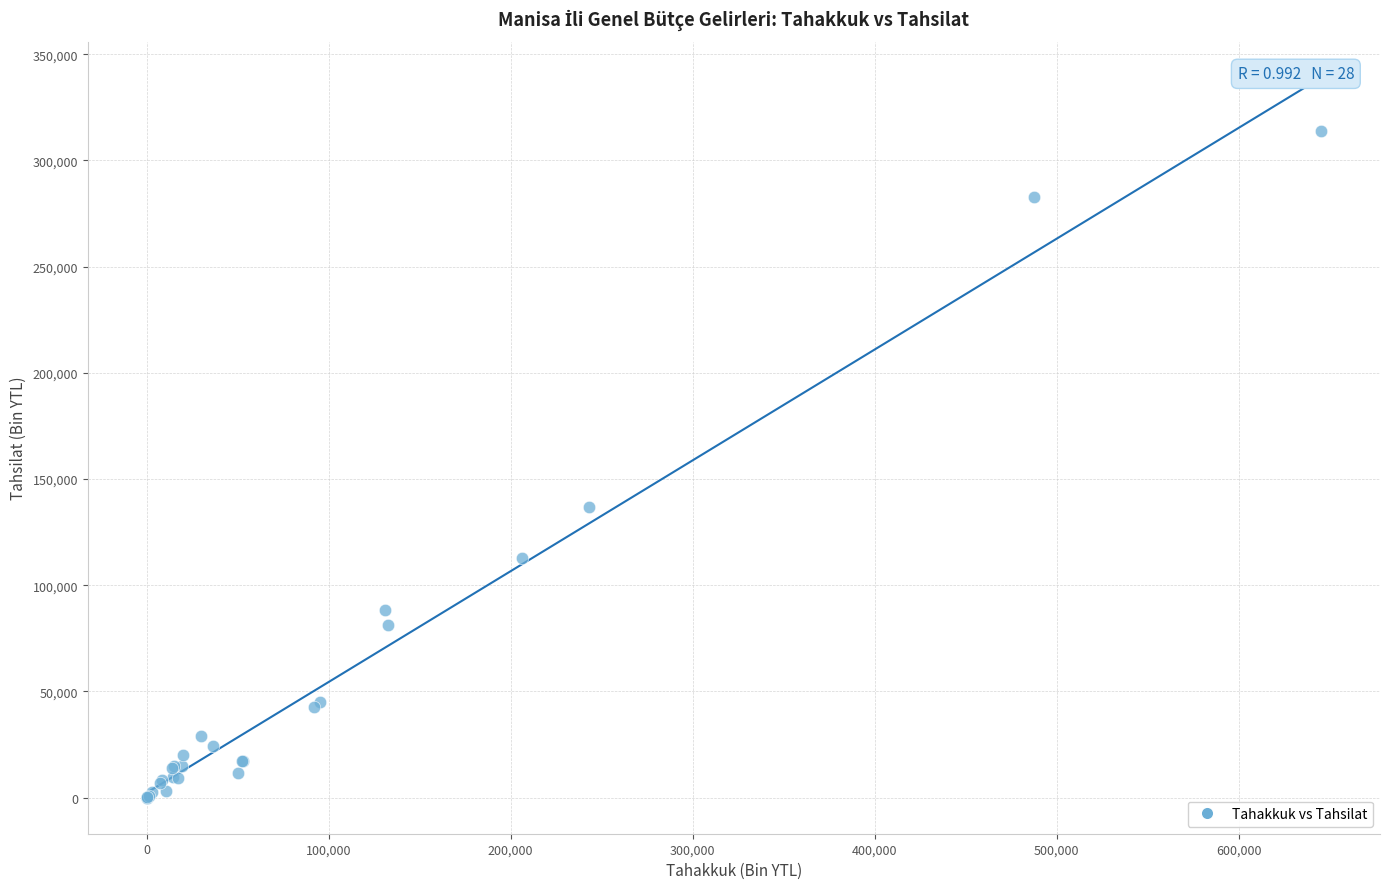

What Y value in the scatter plot is closest to 156939?

136980